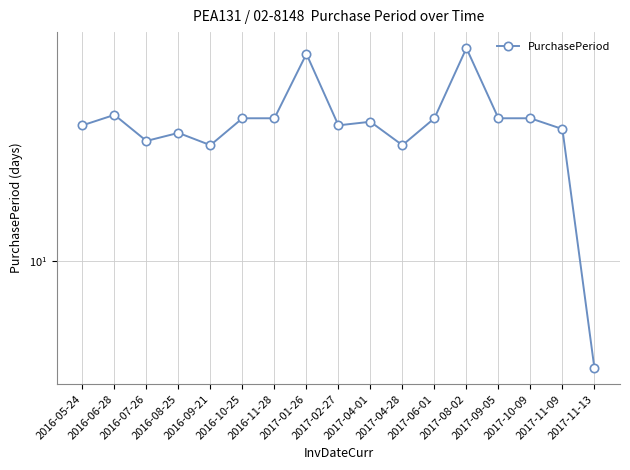

Reading right to left, list all the values displayed in this chart.

2017-11-13=4	2017-11-09=31	2017-10-09=34	2017-09-05=34	2017-08-02=62	2017-06-01=34	2017-04-28=27	2017-04-01=33	2017-02-27=32	2017-01-26=59	2016-11-28=34	2016-10-25=34	2016-09-21=27	2016-08-25=30	2016-07-26=28	2016-06-28=35	2016-05-24=32